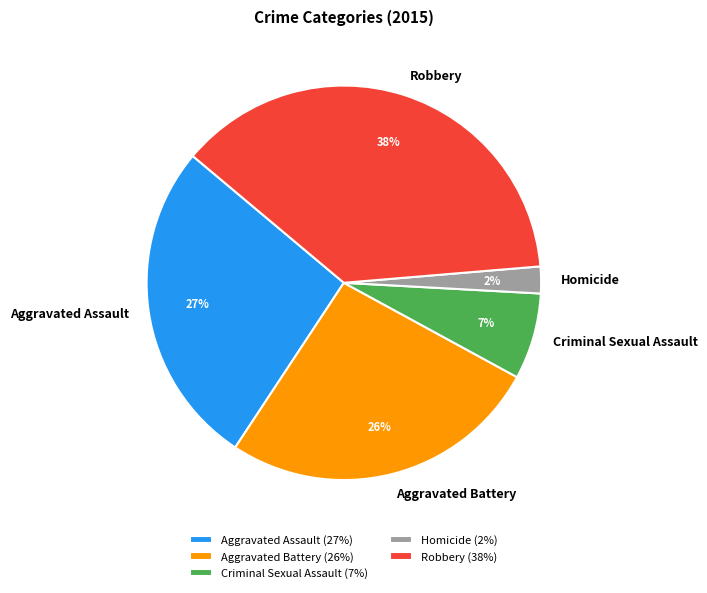

How many slices are in this pie chart?

5